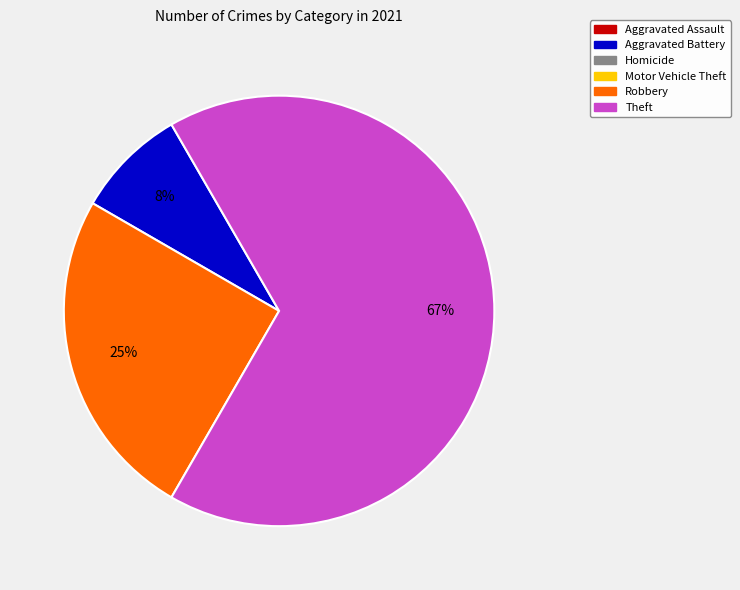

To the nearest percent, what is the average slice percentage?

33%